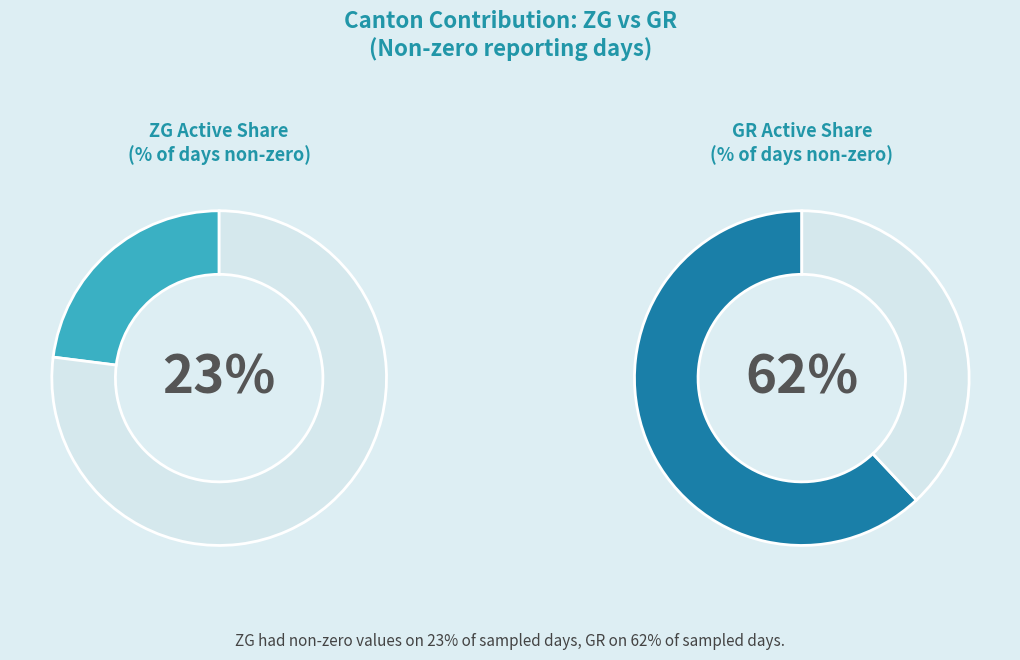

What is the largest slice in the pie chart?

GR